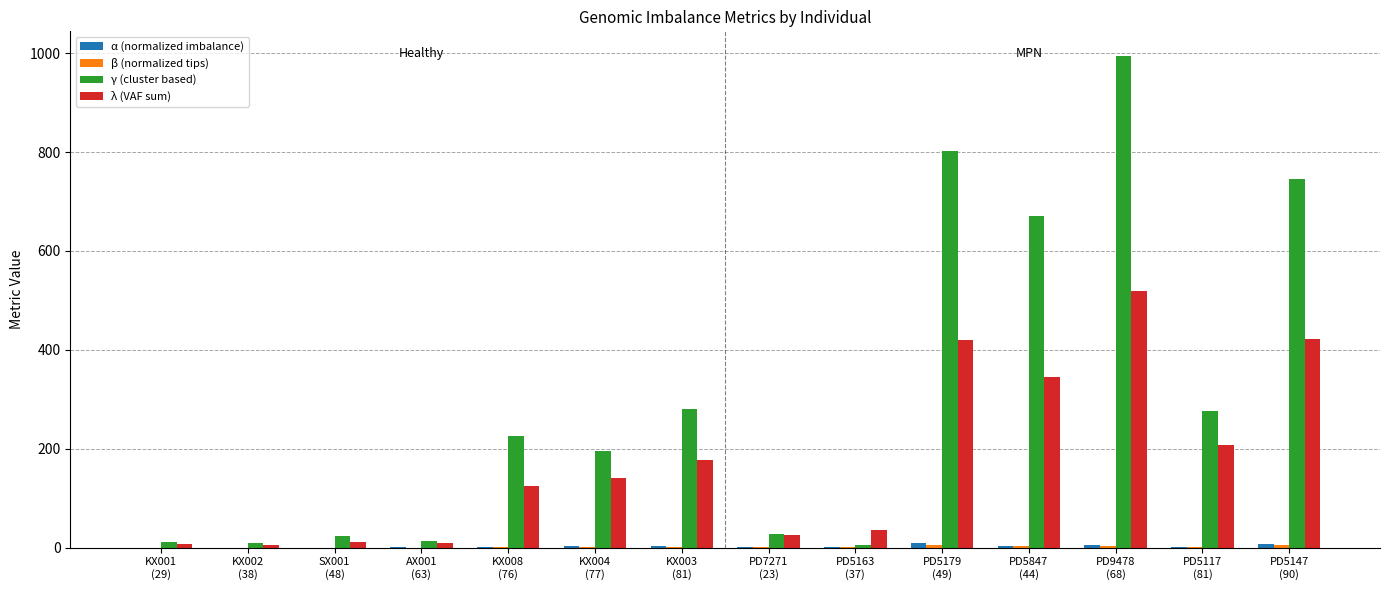

What is the maximum value shown in the chart?

994.3